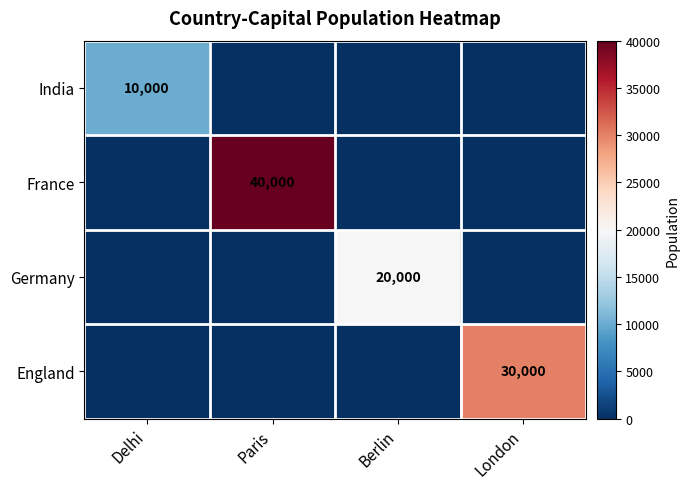

What is the maximum value shown in the chart?

40000